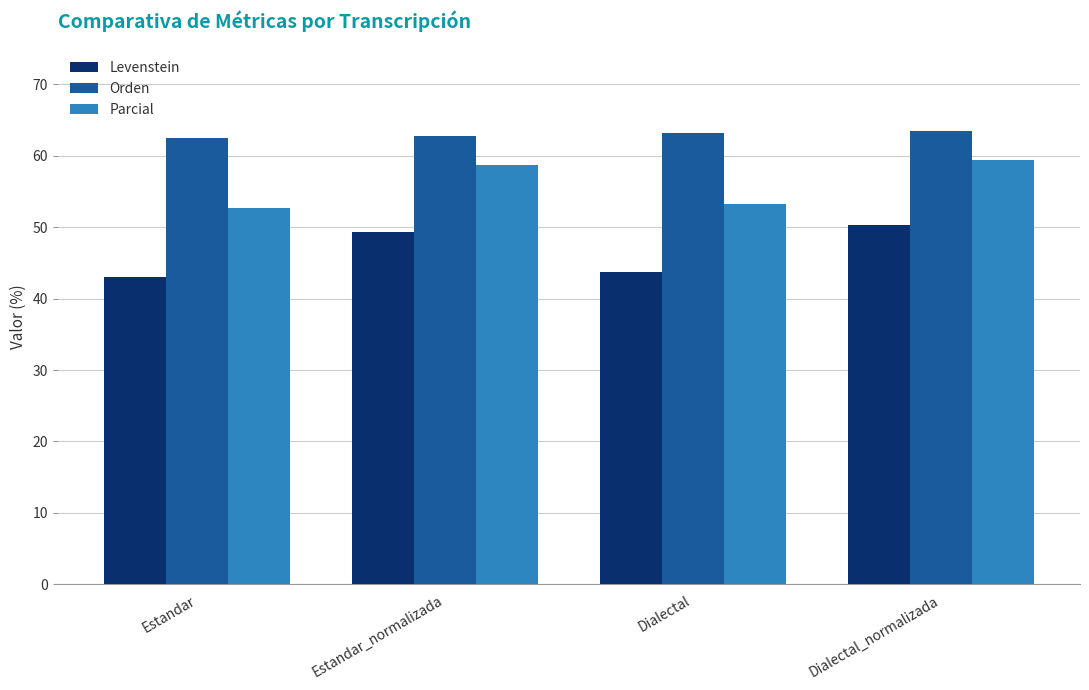

What is the label of the 3rd bar from the right?

Estandar_normalizada